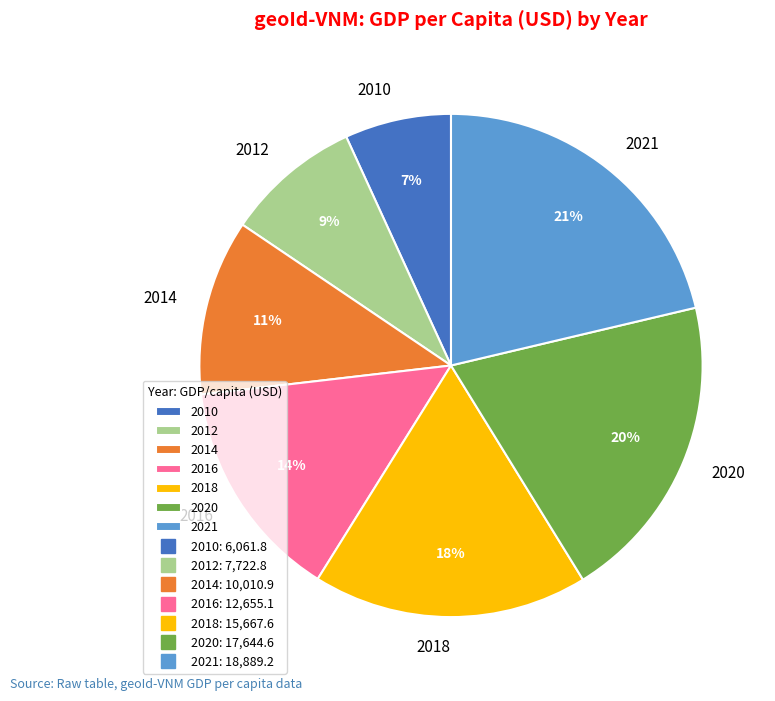

What is the ratio of the value at 2010 to the value at 2014?

0.6